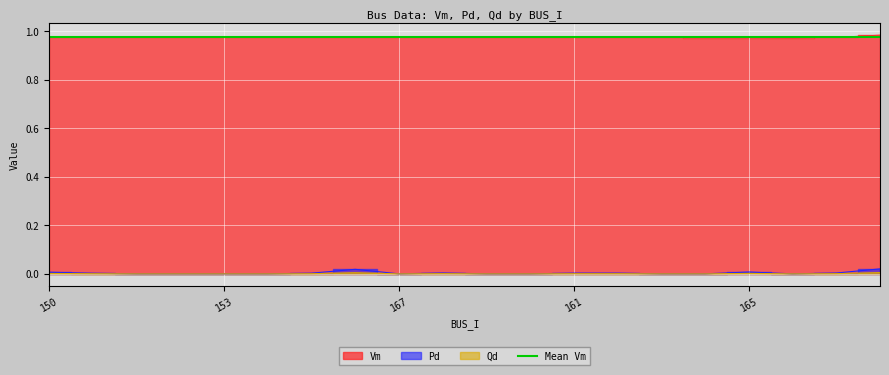

Where is the first local minimum for Vm?

152